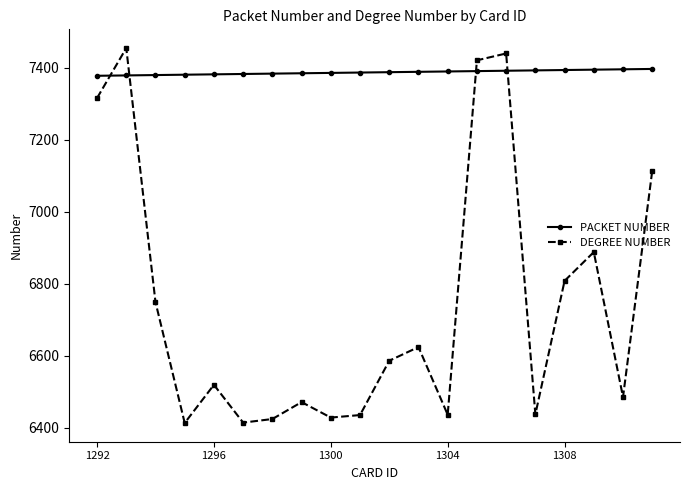

What is the minimum value shown in the chart?

6413